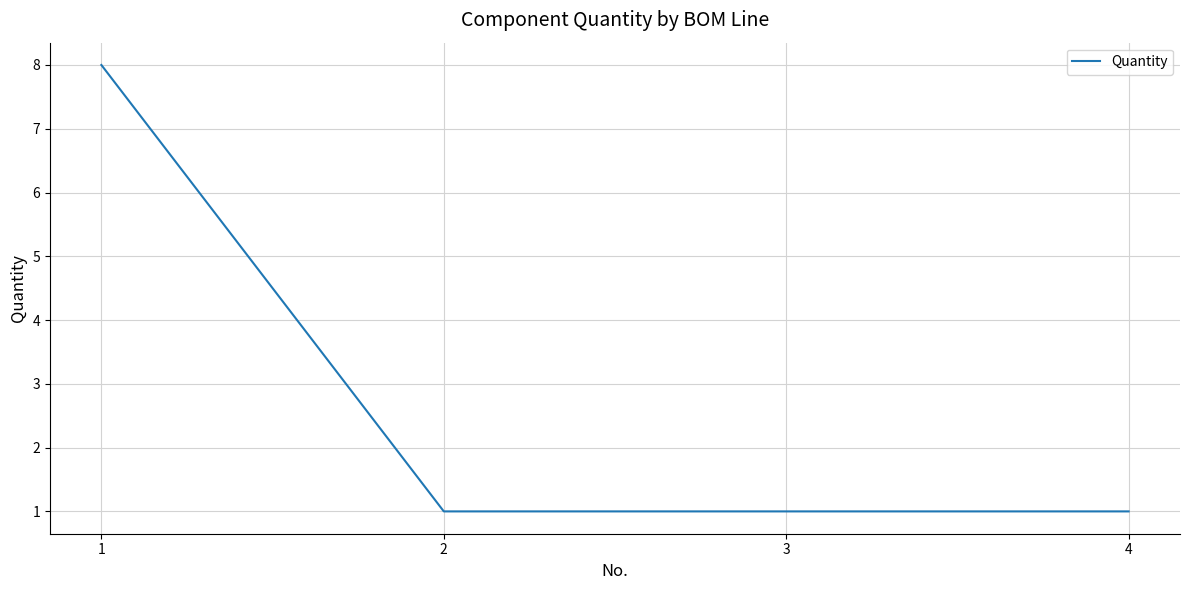

True or false: there are more than 1 points higher than both neighbors.

False